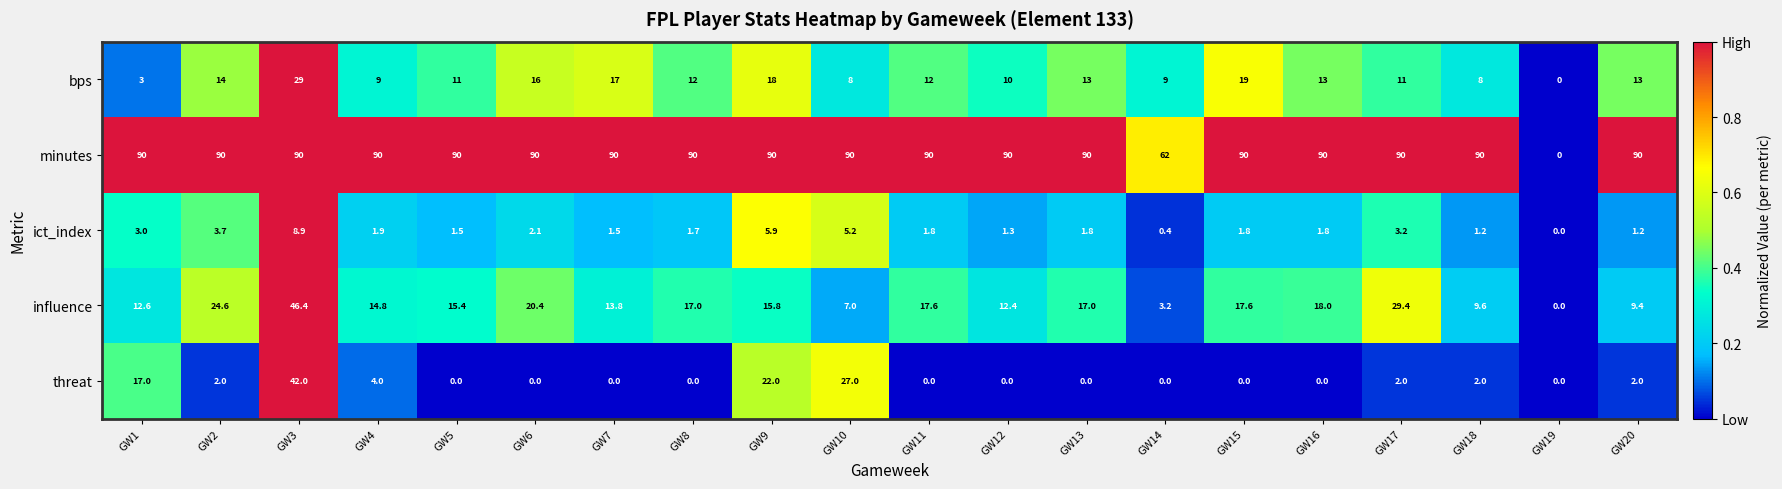

What is the maximum value shown in the chart?

90.0